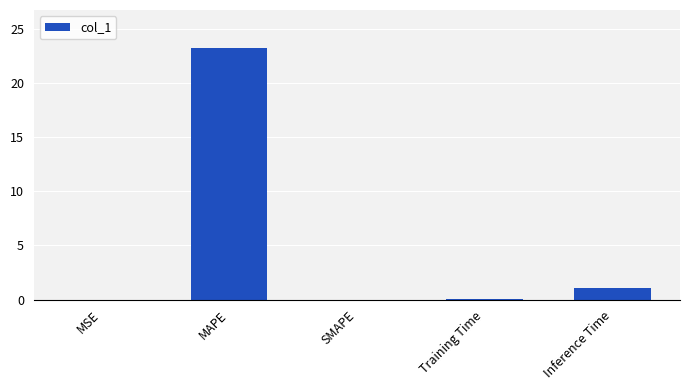

What is the change in value from SMAPE to Inference Time?

+1.1